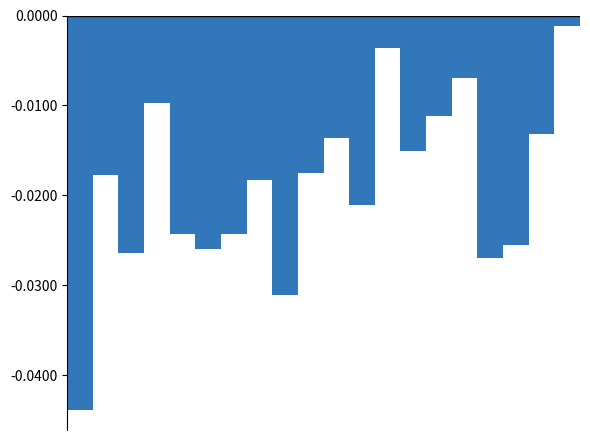

What is the sum of all values?

-0.4